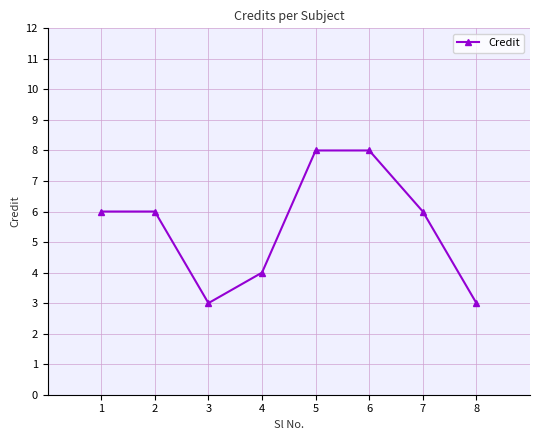

Read the value at 2.

6